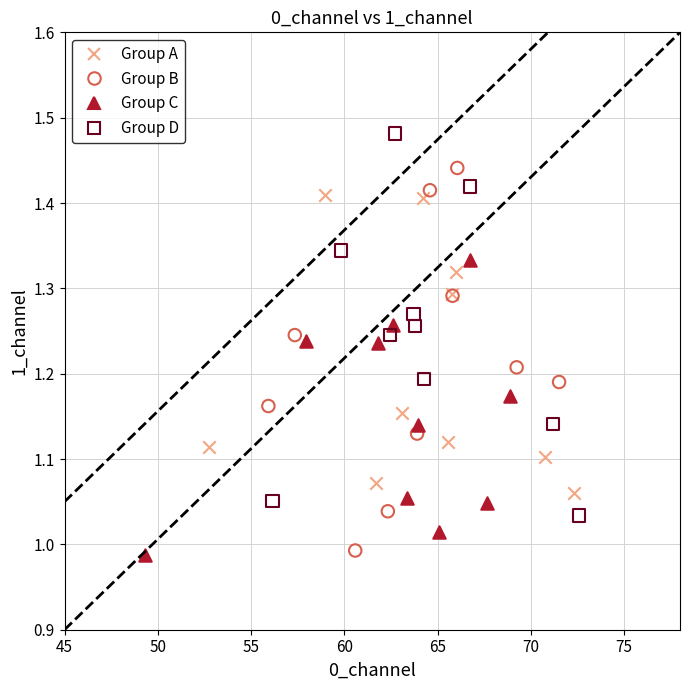

Which series contains the highest Y value?

Group D